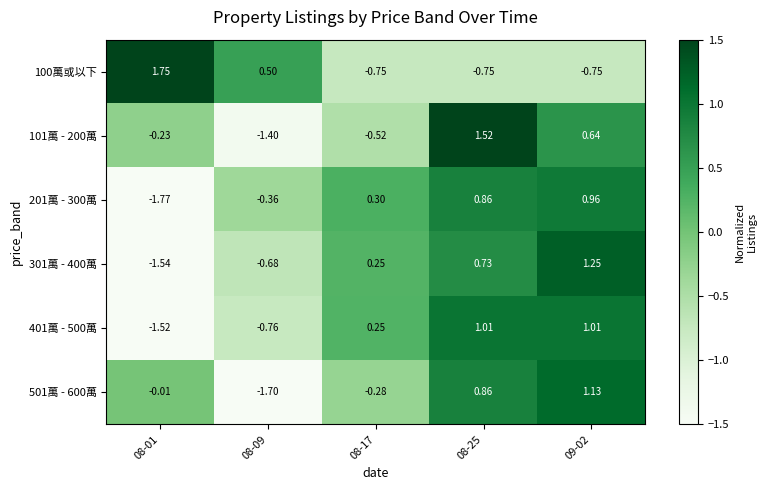

Is the value of 301萬 - 400萬 at 09-02 greater than the value of 101萬 - 200萬 at 08-17?

Yes